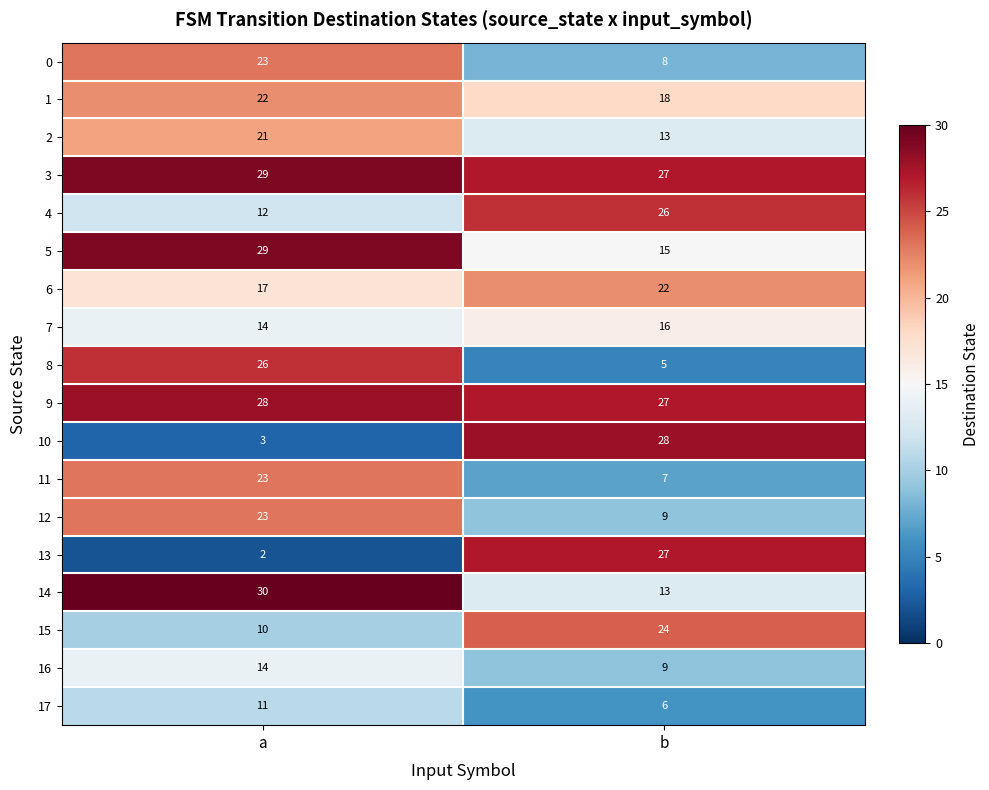

True or false: 8 has a value of 5 at b.

True